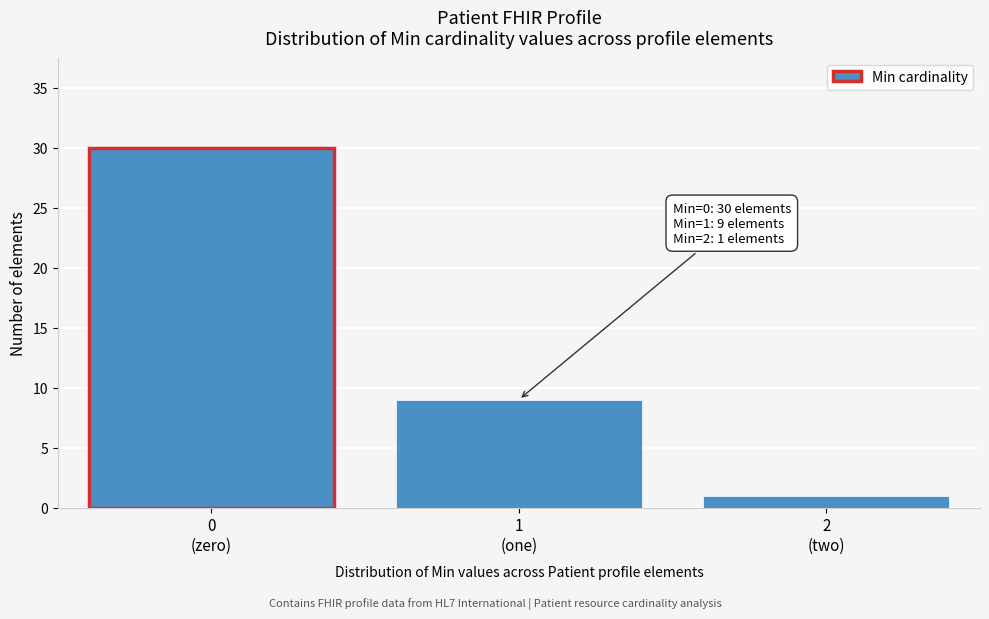

Reading left to right, extract all data points from this chart.

30	9	1